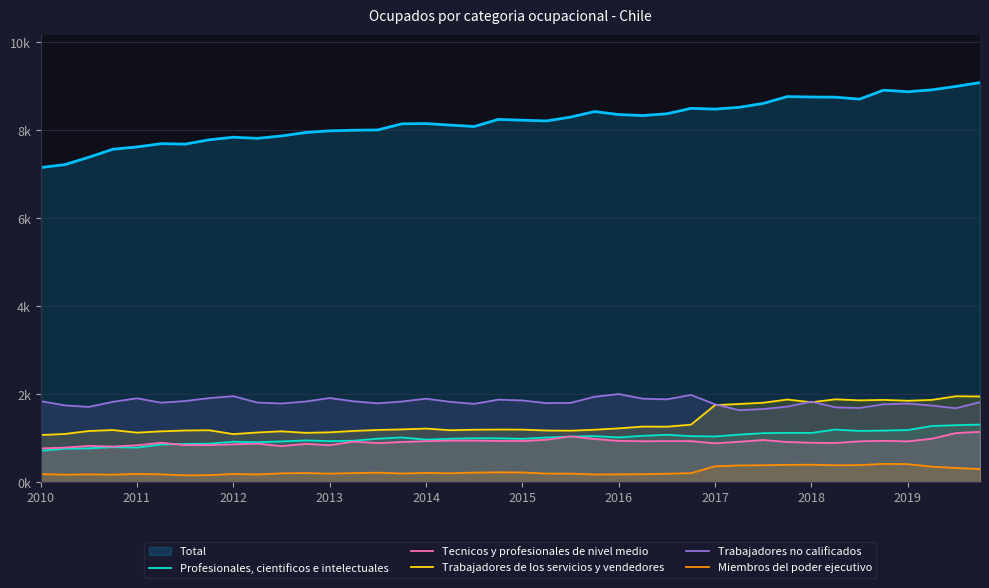

Which category has the highest value in the Miembros del poder ejecutivo series?

35